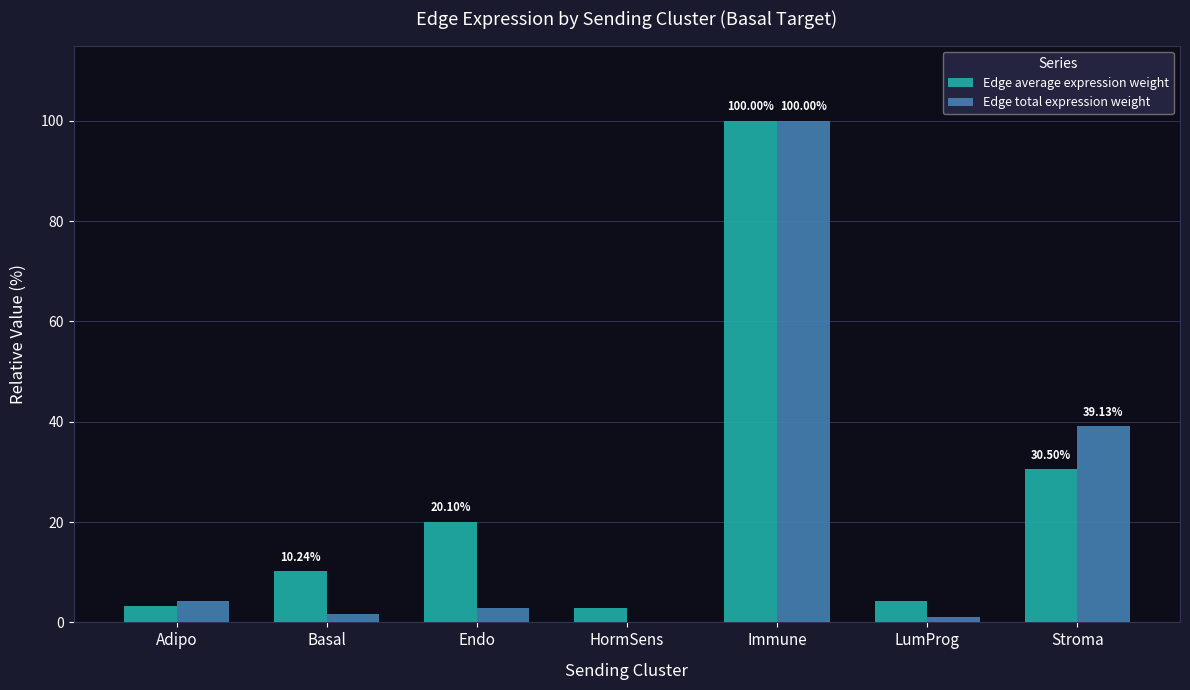

Which series has the largest total across all categories?

Edge average expression weight